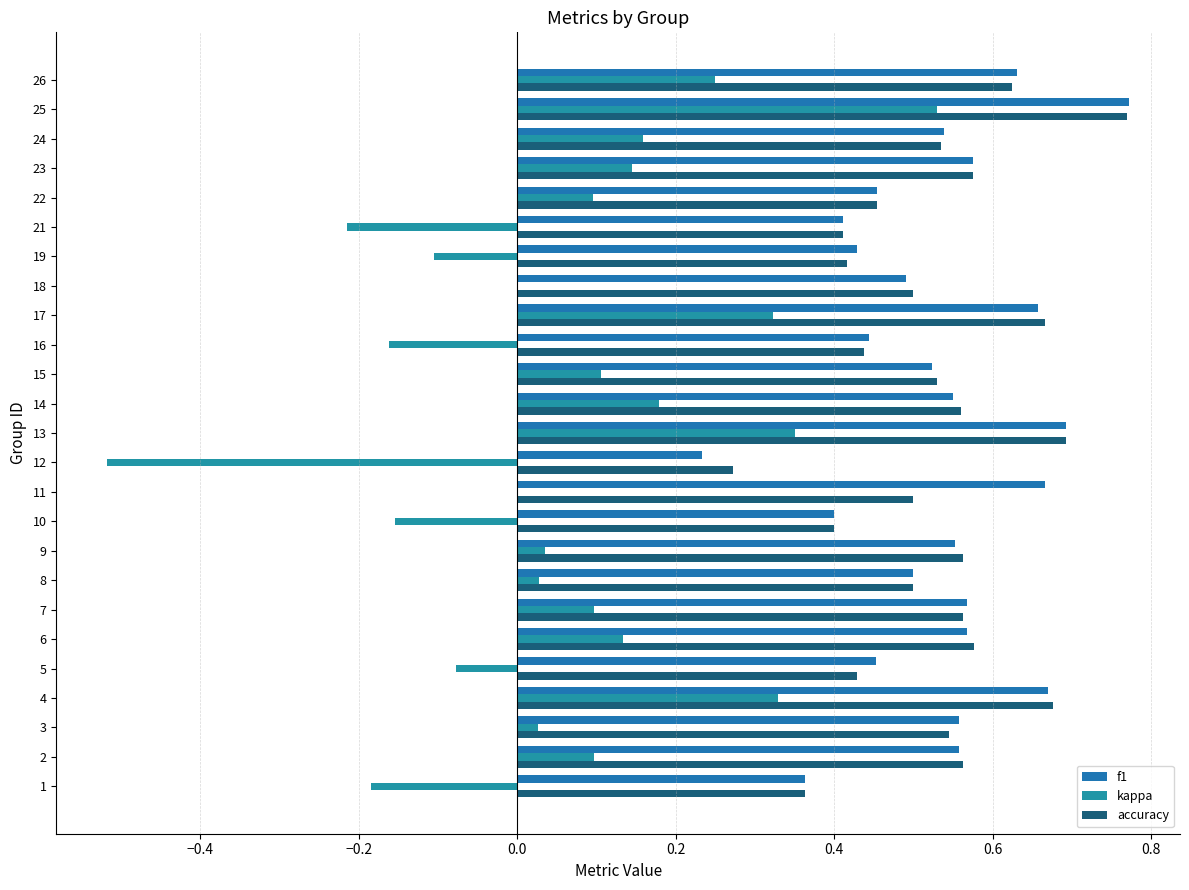

Which series has the largest total across all categories?

f1